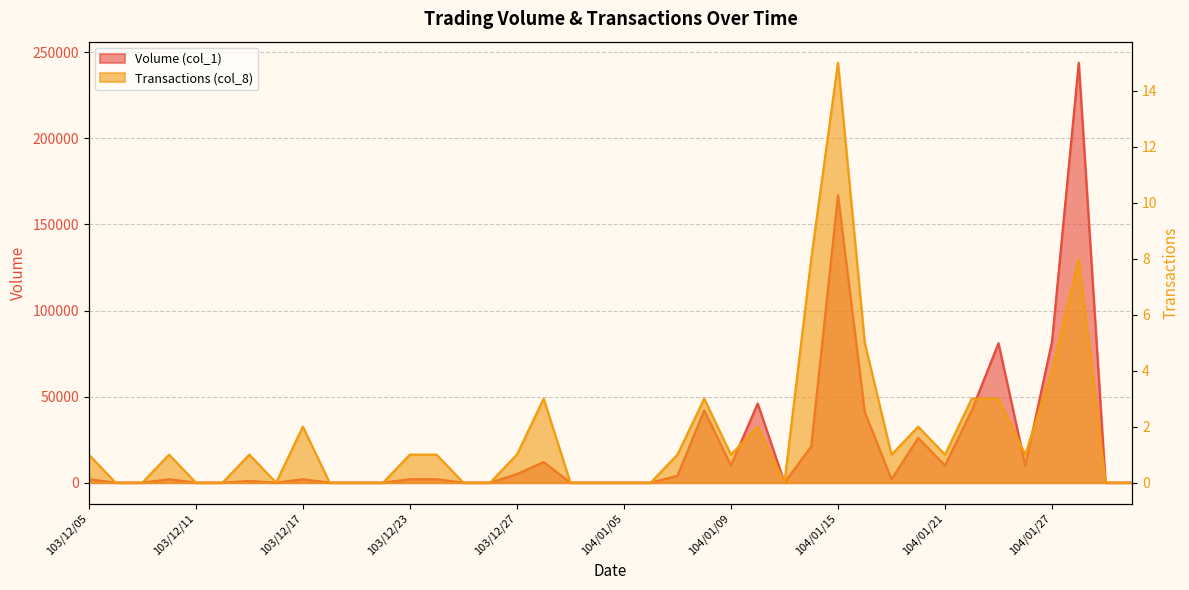

In Volume (col_1), how many points are lower than both neighbors (excluding endpoints)?

6